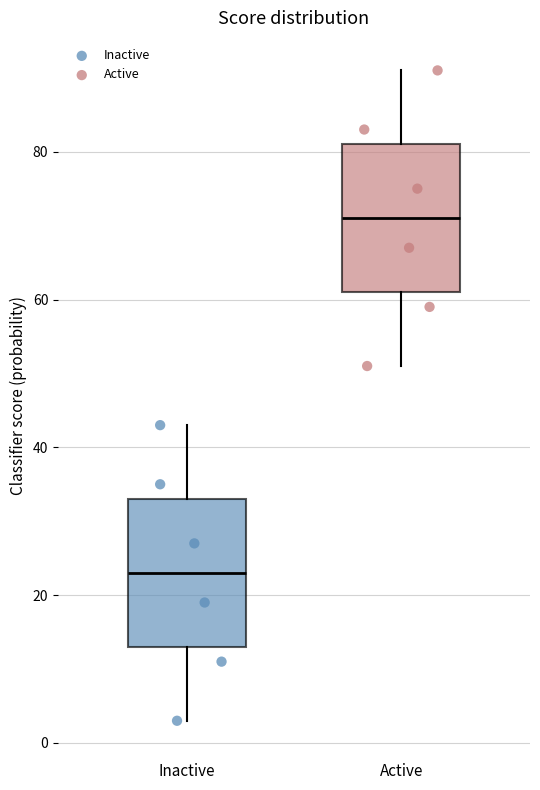

Reading left to right, read every box against the y-axis: the position of its median line, the range the box covers, and the ends of its whiskers. The values are not printed on the chart, so give them approximately, as read against the axis.

Inactive: median 24, box 14 to 34, whiskers 4 to 44
Active: median 72, box 62 to 82, whiskers 52 to 92